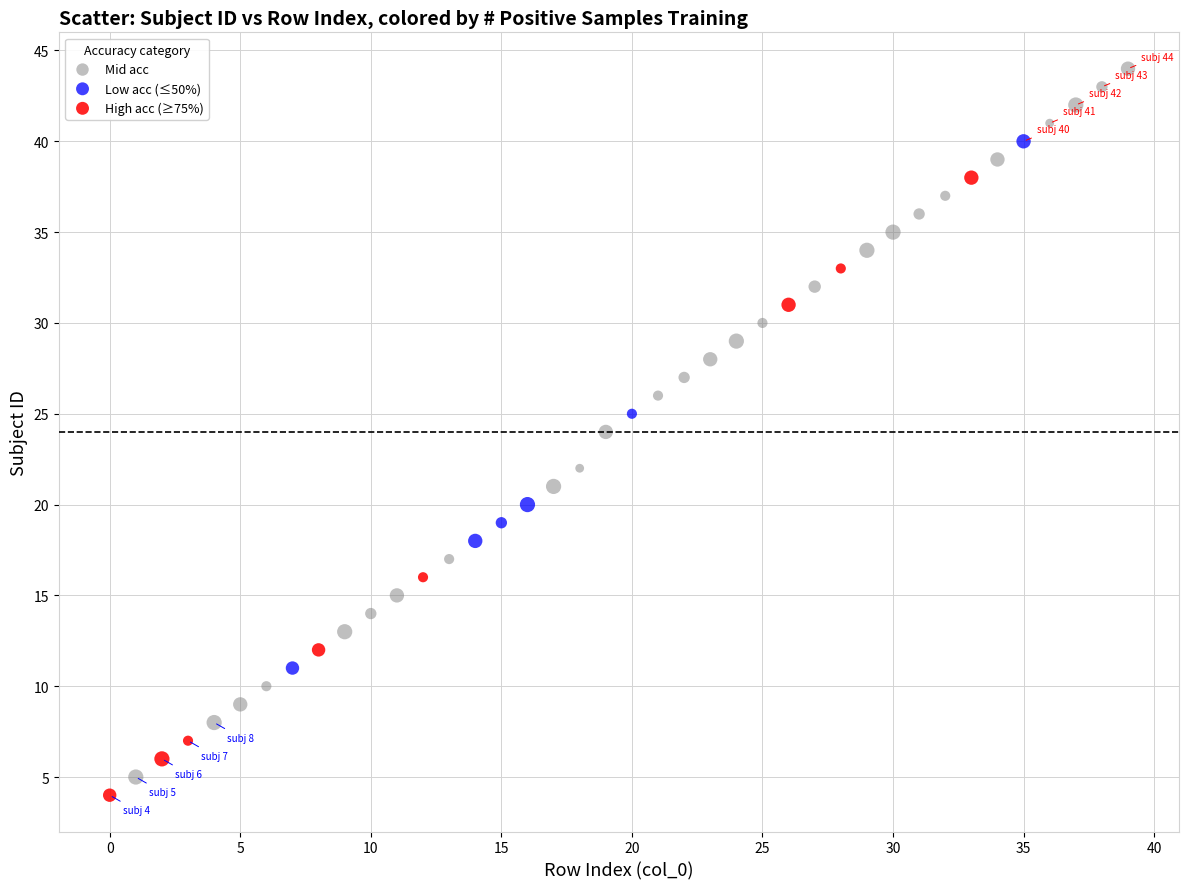

What are all the series names shown in the legend?

Mid acc, Low acc (≤50%), High acc (≥75%)